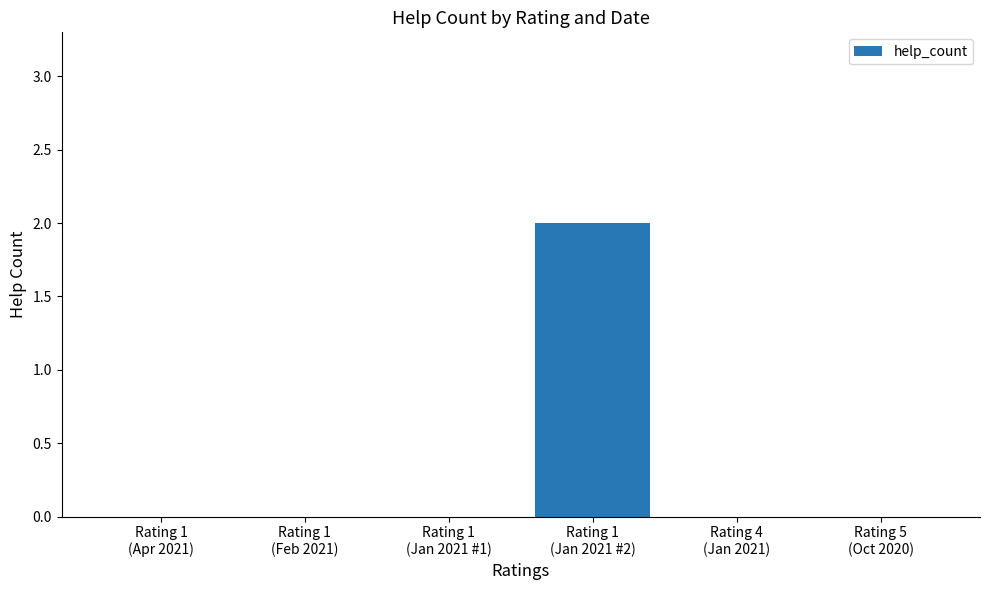

Reading left to right, what are all the values shown in this chart?

0	0	0	2	0	0